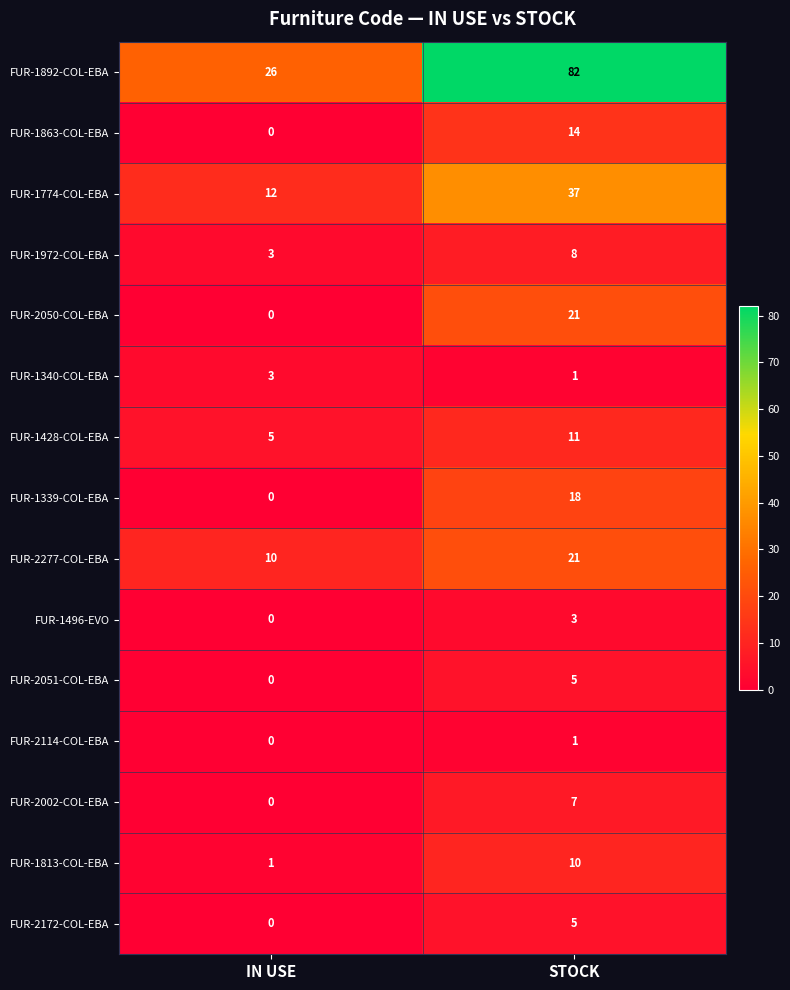

Is it true that FUR-2114-COL-EBA equals 0 at IN USE?

True